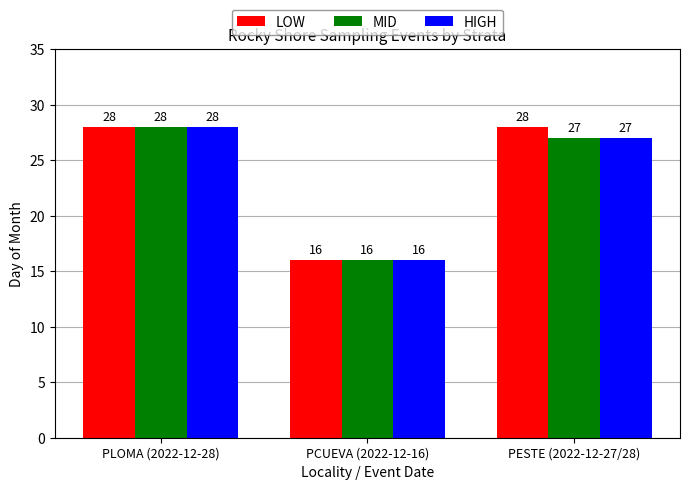

At which label does MID reach its minimum?

PCUEVA (2022-12-16)